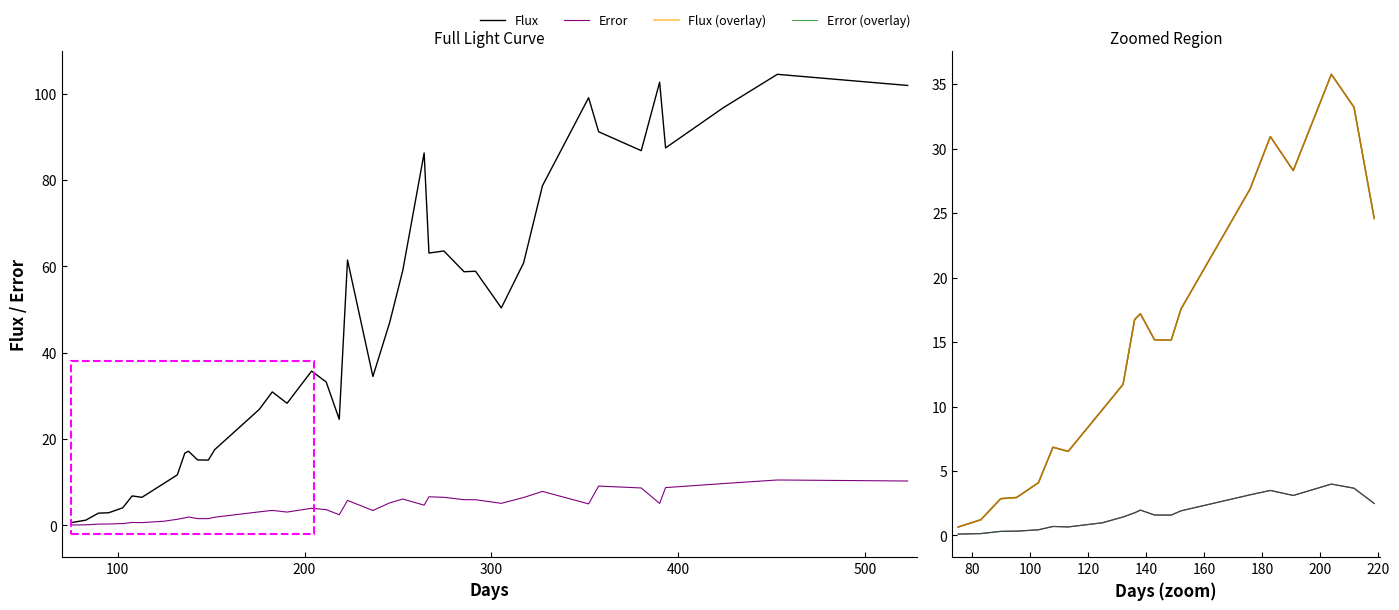

What are all the series names shown in the legend?

Flux, Error, Flux (overlay), Error (overlay)